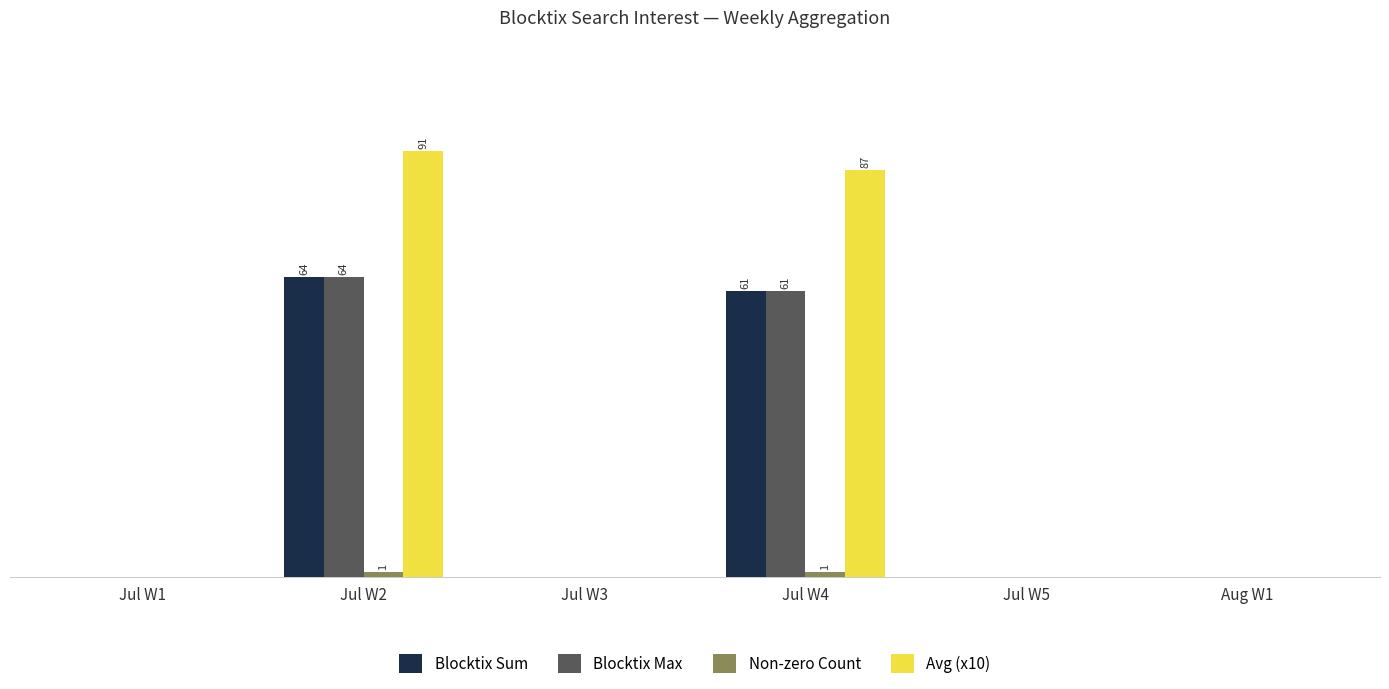

The value of Blocktix Max at Aug W1 is 25. True or false?

False